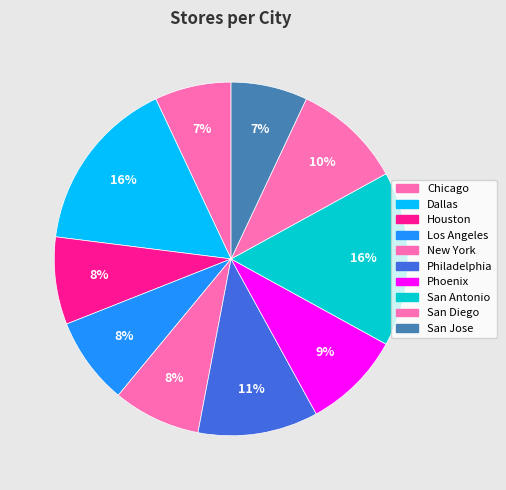

Count the number of slices in the pie.

10